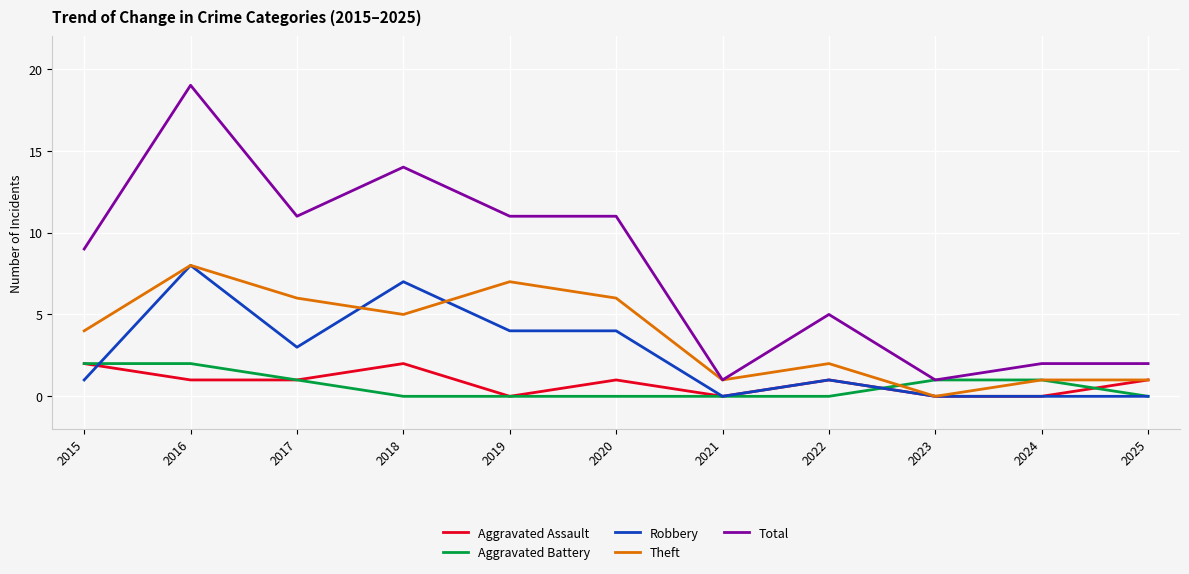

At how many categories does at least one series exceed 12?

2